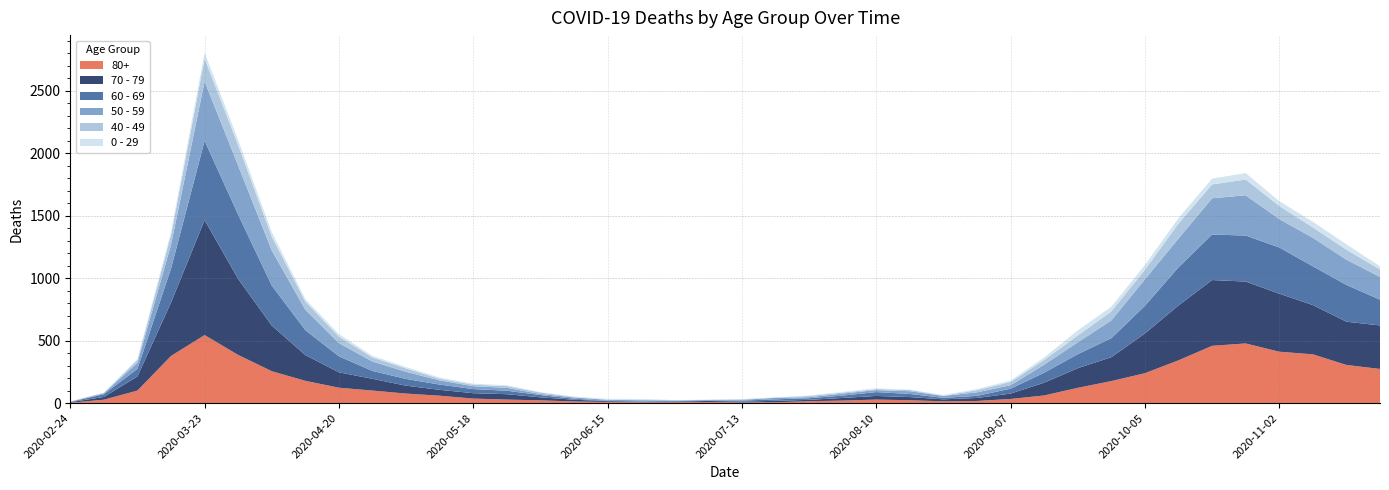

Reading left to right, extract all data points from this chart.

80+: 2020-02-24=3	2020-03-02=27	2020-03-09=100	2020-03-16=377	2020-03-23=544	2020-03-30=385	2020-04-06=255	2020-04-13=178	2020-04-20=123	2020-04-27=100	2020-05-04=76	2020-05-11=59	2020-05-18=36	2020-05-25=28	2020-06-01=22	2020-06-08=13	2020-06-15=9	2020-06-22=6	2020-06-29=7	2020-07-06=9	2020-07-13=5	2020-07-20=7	2020-07-27=15	2020-08-03=20	2020-08-10=28	2020-08-17=23	2020-08-24=14	2020-08-31=17	2020-09-07=33	2020-09-14=61	2020-09-21=122	2020-09-28=176	2020-10-05=239	2020-10-12=342	2020-10-19=458	2020-10-26=477	2020-11-02=411	2020-11-09=390	2020-11-16=305	2020-11-23=273
70 - 79: 2020-02-24=4	2020-03-02=22	2020-03-09=113	2020-03-16=427	2020-03-23=920	2020-03-30=608	2020-04-06=365	2020-04-13=206	2020-04-20=123	2020-04-27=94	2020-05-04=63	2020-05-11=47	2020-05-18=43	2020-05-25=43	2020-06-01=24	2020-06-08=14	2020-06-15=6	2020-06-22=5	2020-06-29=5	2020-07-06=8	2020-07-13=7	2020-07-20=11	2020-07-27=11	2020-08-03=21	2020-08-10=29	2020-08-17=25	2020-08-24=16	2020-08-31=24	2020-09-07=43	2020-09-14=102	2020-09-21=157	2020-09-28=191	2020-10-05=318	2020-10-12=439	2020-10-19=526	2020-10-26=495	2020-11-02=464	2020-11-09=394	2020-11-16=346	2020-11-23=348
60 - 69: 2020-02-24=2	2020-03-02=22	2020-03-09=61	2020-03-16=272	2020-03-23=634	2020-03-30=514	2020-04-06=320	2020-04-13=199	2020-04-20=128	2020-04-27=63	2020-05-04=54	2020-05-11=42	2020-05-18=33	2020-05-25=28	2020-06-01=18	2020-06-08=8	2020-06-15=3	2020-06-22=3	2020-06-29=6	2020-07-06=3	2020-07-13=8	2020-07-20=12	2020-07-27=13	2020-08-03=19	2020-08-10=31	2020-08-17=25	2020-08-24=12	2020-08-31=17	2020-09-07=39	2020-09-14=80	2020-09-21=112	2020-09-28=152	2020-10-05=221	2020-10-12=305	2020-10-19=364	2020-10-26=368	2020-11-02=370	2020-11-09=310	2020-11-16=294	2020-11-23=206
50 - 59: 2020-02-24=3	2020-03-02=7	2020-03-09=48	2020-03-16=190	2020-03-23=475	2020-03-30=392	2020-04-06=281	2020-04-13=163	2020-04-20=106	2020-04-27=75	2020-05-04=57	2020-05-11=33	2020-05-18=23	2020-05-25=23	2020-06-01=9	2020-06-08=10	2020-06-15=8	2020-06-22=9	2020-06-29=3	2020-07-06=5	2020-07-13=6	2020-07-20=12	2020-07-27=8	2020-08-03=16	2020-08-10=16	2020-08-17=22	2020-08-24=15	2020-08-31=28	2020-09-07=28	2020-09-14=64	2020-09-21=95	2020-09-28=142	2020-10-05=212	2020-10-12=230	2020-10-19=290	2020-10-26=322	2020-11-02=227	2020-11-09=228	2020-11-16=202	2020-11-23=182
40 - 49: 2020-02-24=0	2020-03-02=5	2020-03-09=21	2020-03-16=79	2020-03-23=183	2020-03-30=163	2020-04-06=111	2020-04-13=66	2020-04-20=51	2020-04-27=33	2020-05-04=27	2020-05-11=13	2020-05-18=12	2020-05-25=14	2020-06-01=12	2020-06-08=3	2020-06-15=2	2020-06-22=5	2020-06-29=1	2020-07-06=1	2020-07-13=4	2020-07-20=2	2020-07-27=10	2020-08-03=8	2020-08-10=8	2020-08-17=10	2020-08-24=2	2020-08-31=17	2020-09-07=26	2020-09-14=38	2020-09-21=55	2020-09-28=72	2020-10-05=76	2020-10-12=120	2020-10-19=111	2020-10-26=126	2020-11-02=105	2020-11-09=83	2020-11-16=80	2020-11-23=60
0 - 29: 2020-02-24=1	2020-03-02=0	2020-03-09=10	2020-03-16=25	2020-03-23=47	2020-03-30=42	2020-04-06=36	2020-04-13=19	2020-04-20=20	2020-04-27=12	2020-05-04=11	2020-05-11=10	2020-05-18=8	2020-05-25=6	2020-06-01=2	2020-06-08=4	2020-06-15=6	2020-06-22=5	2020-06-29=2	2020-07-06=1	2020-07-13=2	2020-07-20=1	2020-07-27=3	2020-08-03=6	2020-08-10=6	2020-08-17=2	2020-08-24=5	2020-08-31=9	2020-09-07=11	2020-09-14=20	2020-09-21=40	2020-09-28=38	2020-10-05=39	2020-10-12=44	2020-10-19=46	2020-10-26=52	2020-11-02=38	2020-11-09=45	2020-11-16=43	2020-11-23=25